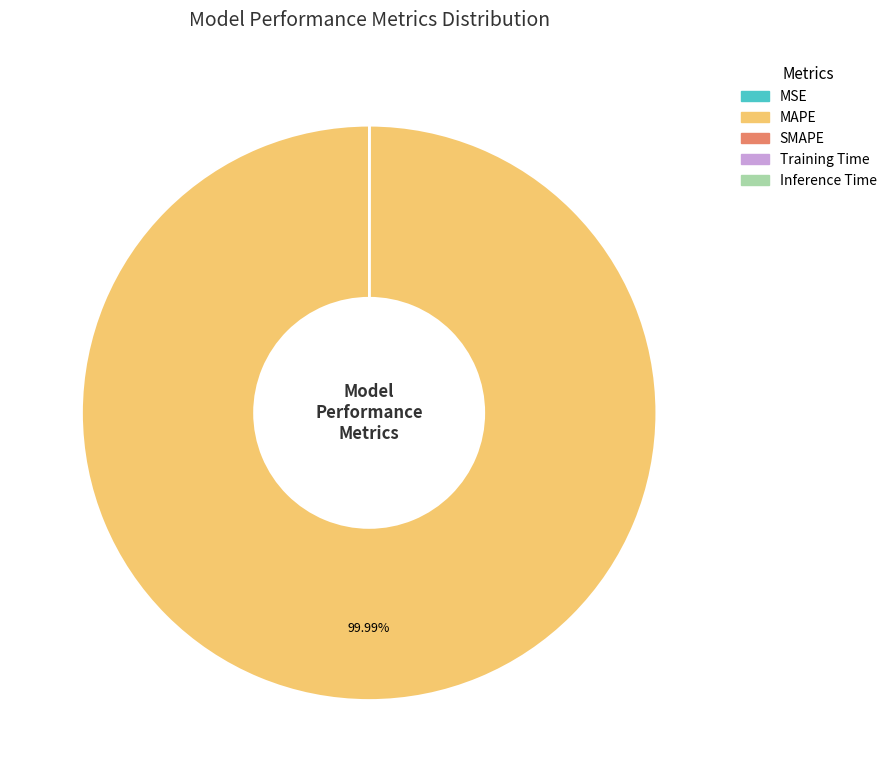

Is there a majority slice in this chart?

Yes